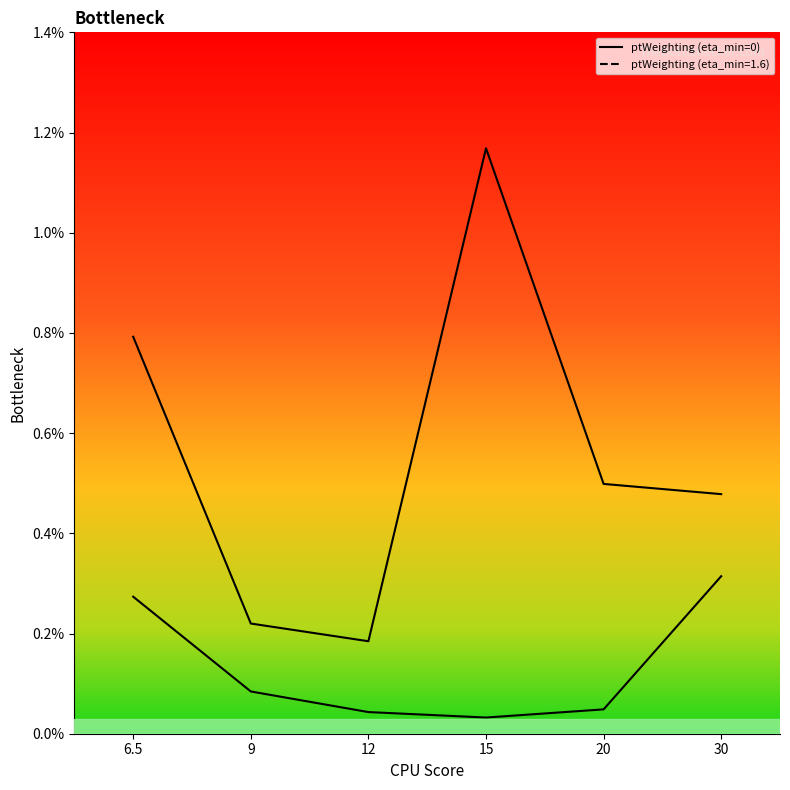

The chart shows a value of 0.0 at 6.5. True or false?

False